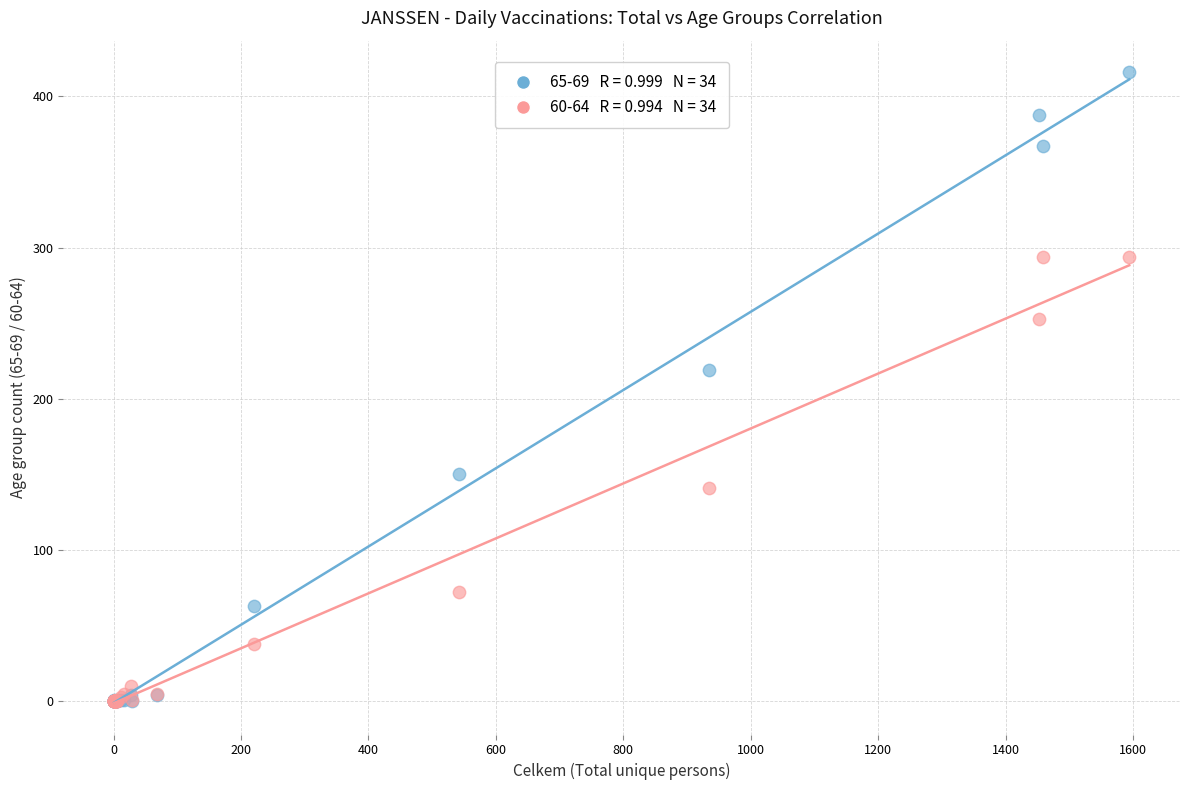

Across all series, what Y value is closest to 208?

219